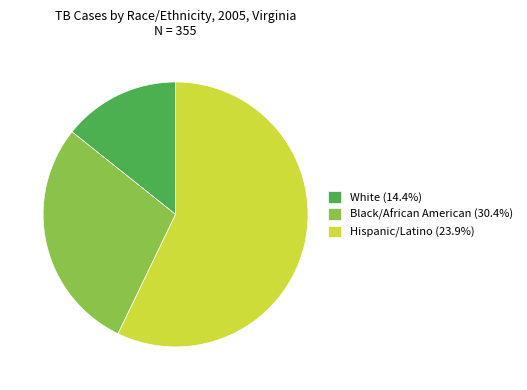

Is the sum of Black/African American (30.4%) and White (14.4%) greater than half?

No